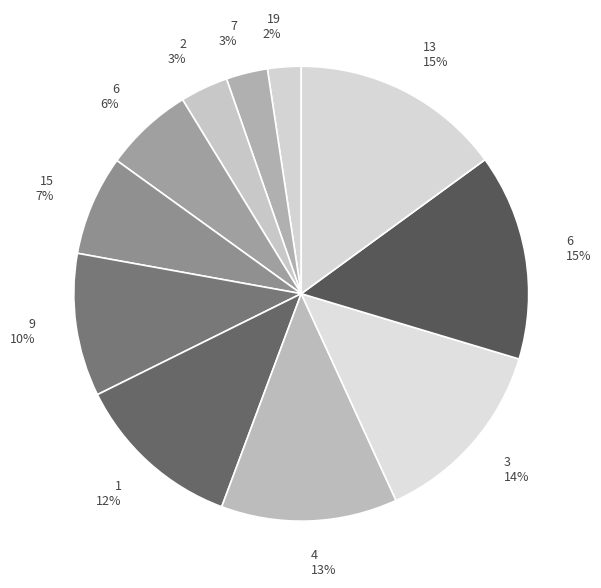

Count the number of slices in the pie.

11